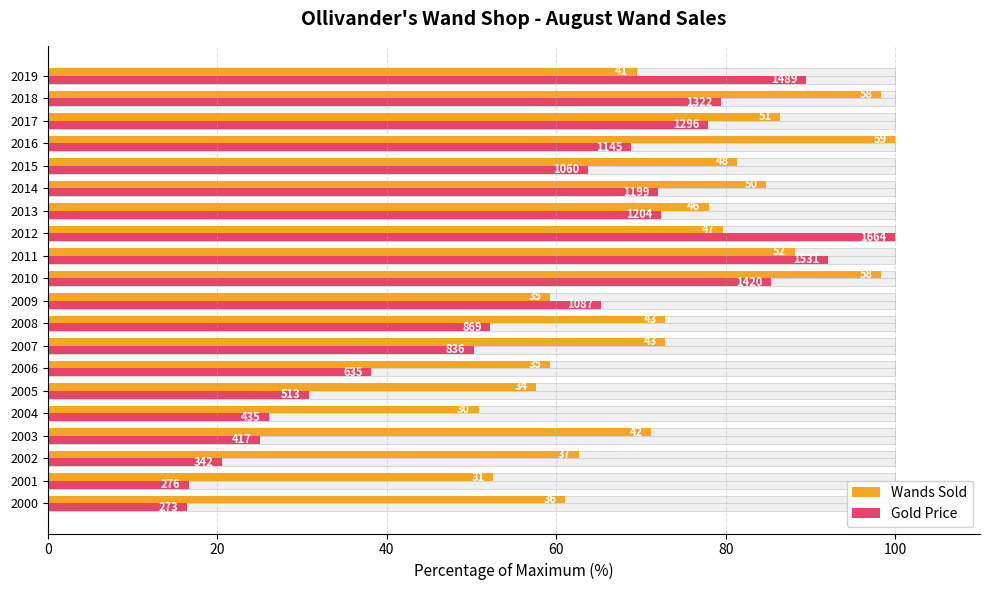

How many values in the Gold Price series exceed 65?

10